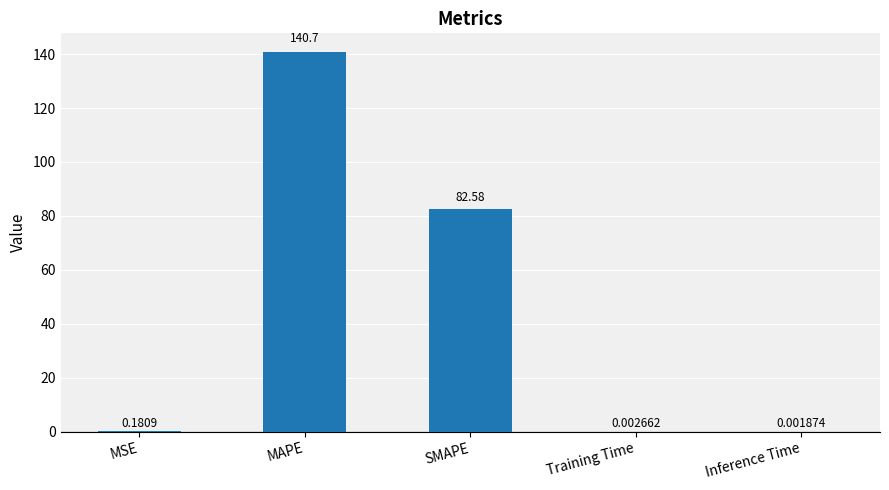

What is the sum of the values at MAPE and SMAPE?

223.3